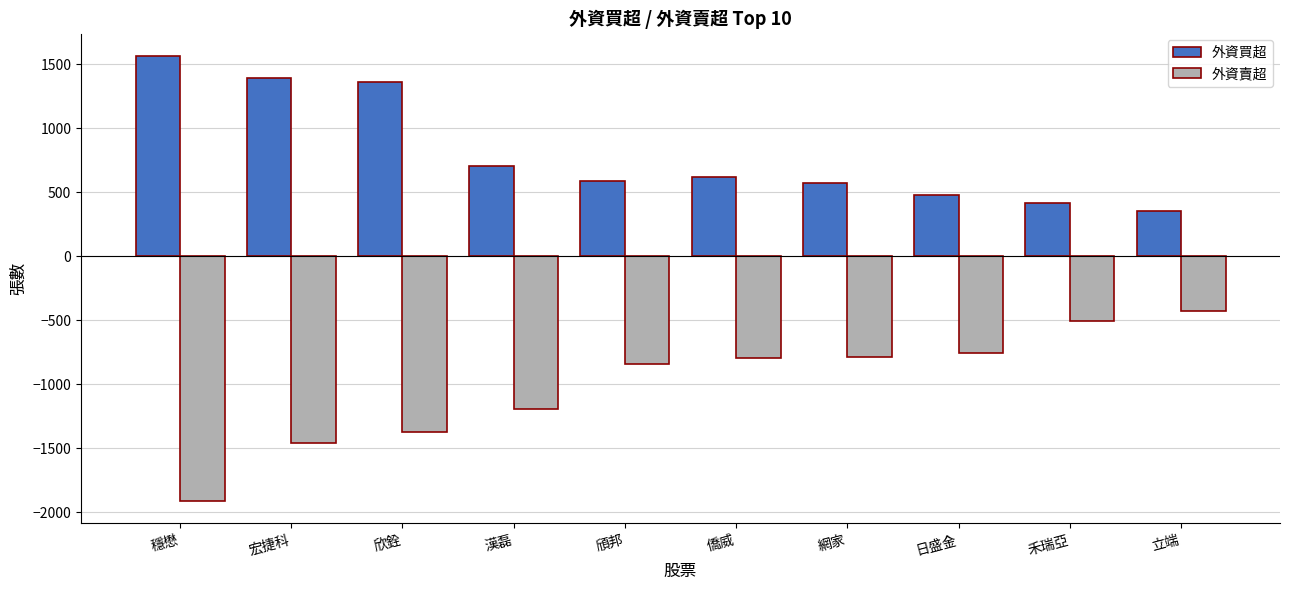

What is the difference between the highest and lowest values at 穩懋?

3477